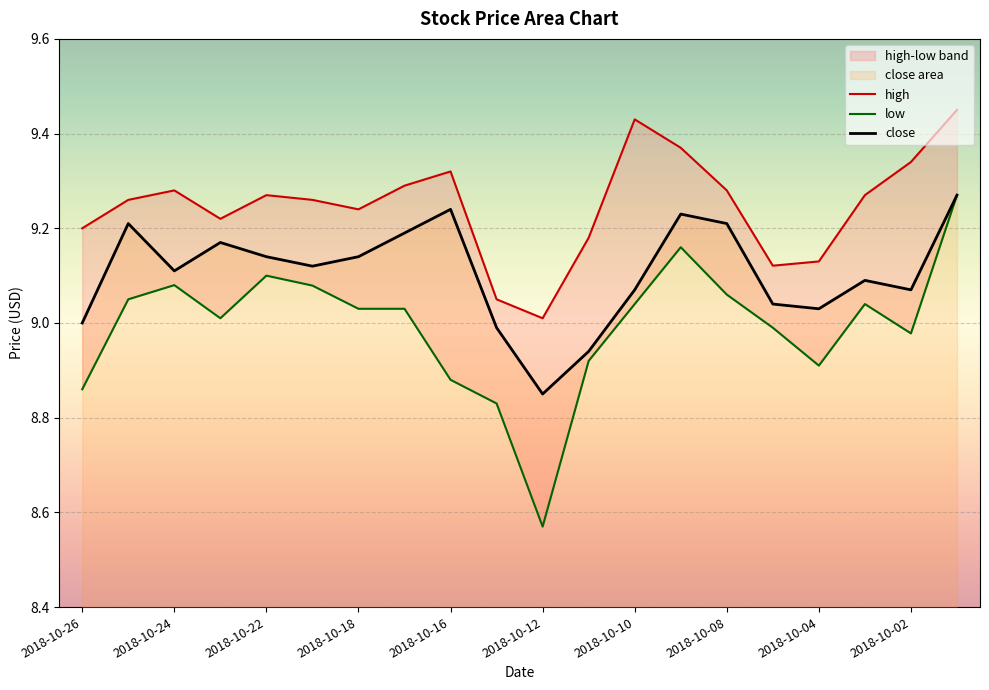

What is the value of the close point at the 2nd from the left?

9.2